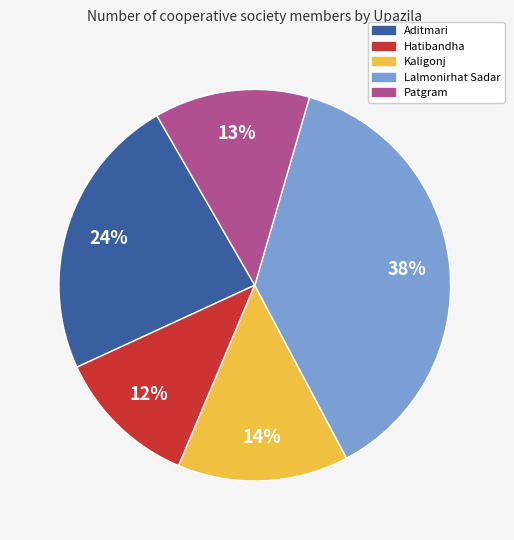

How many segments does this pie chart have?

5